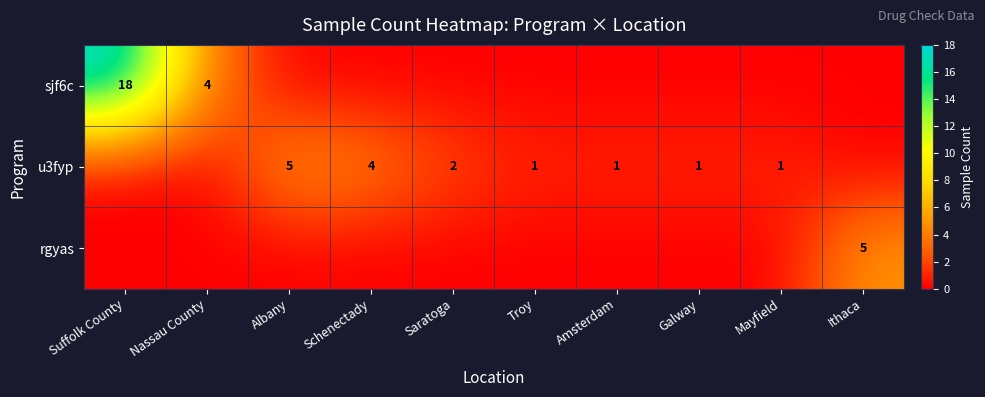

What is the difference between the highest and lowest values at Saratoga?

2